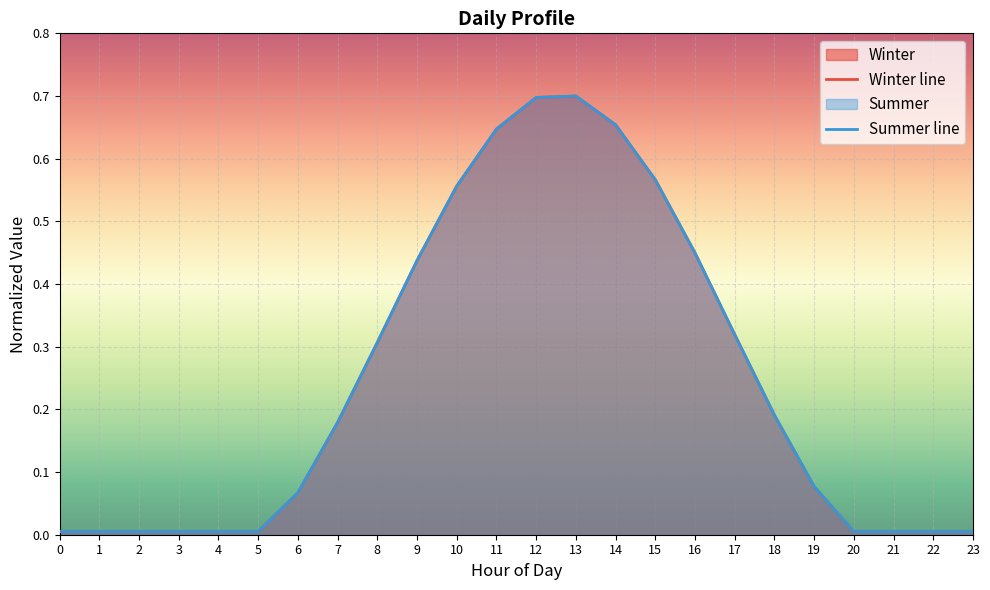

Read the Winter value at 15.

0.6